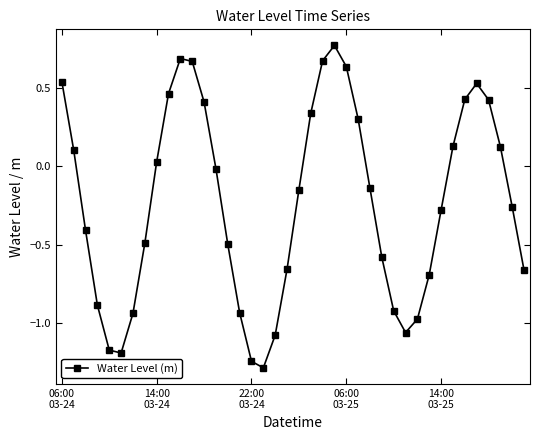

What is the difference between the second highest and second lowest values?

1.9